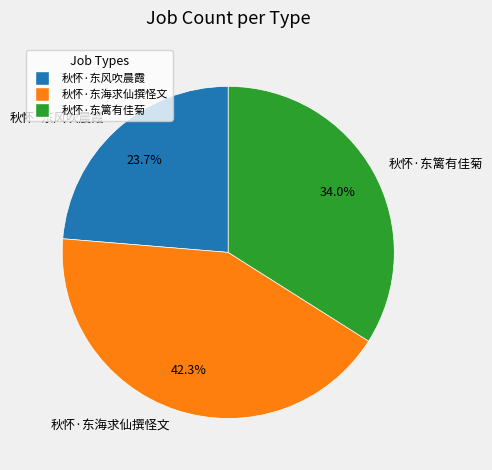

Is there a majority slice in this chart?

No